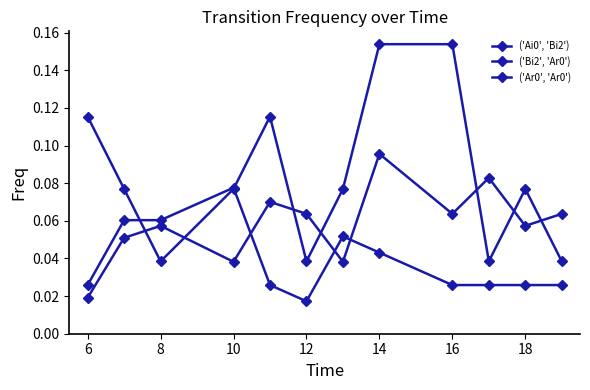

How many distinct data groups are displayed?

3